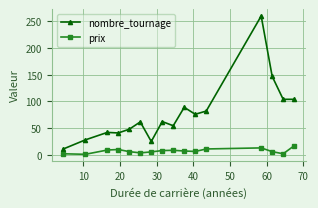

What is the average value of the prix series?

7.3